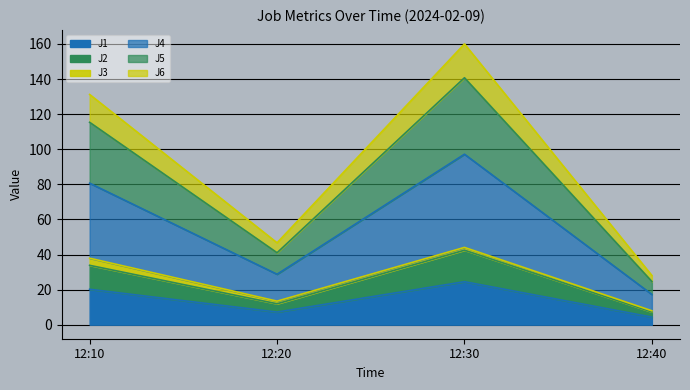

At which category does J4 reach its first local valley?

12:20